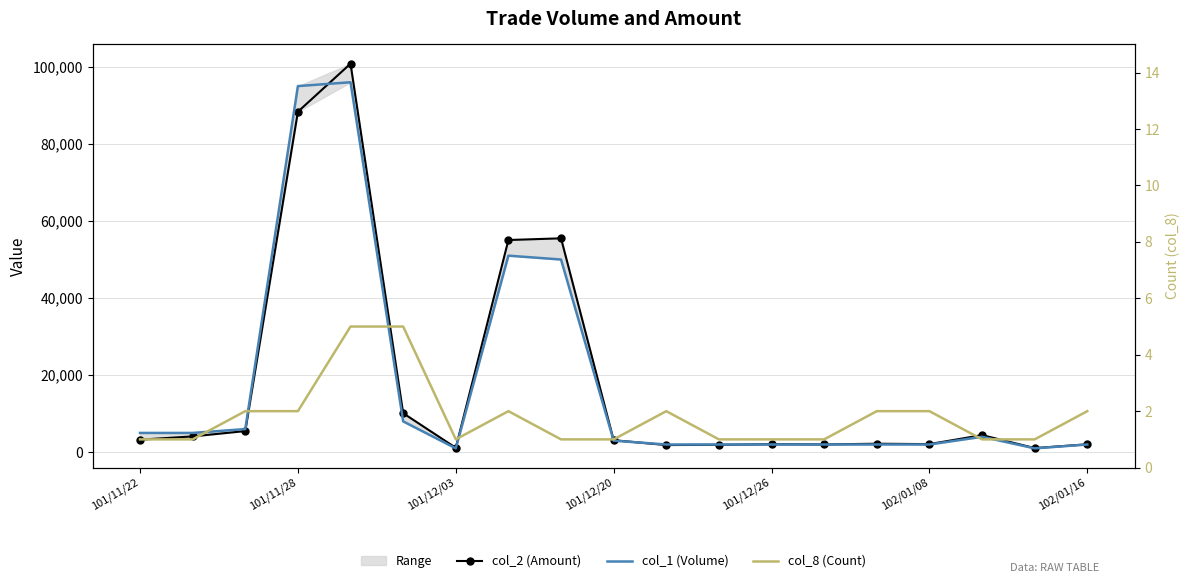

What is the difference between the maximum and minimum values in the col_8 (Count) series?

4